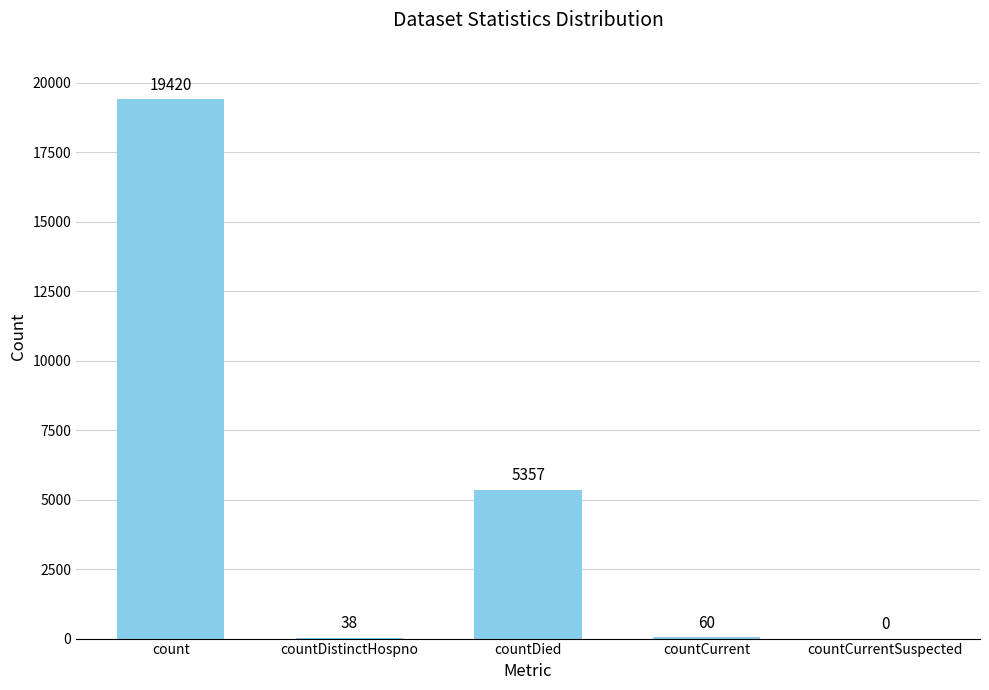

How many series are shown in this chart?

1